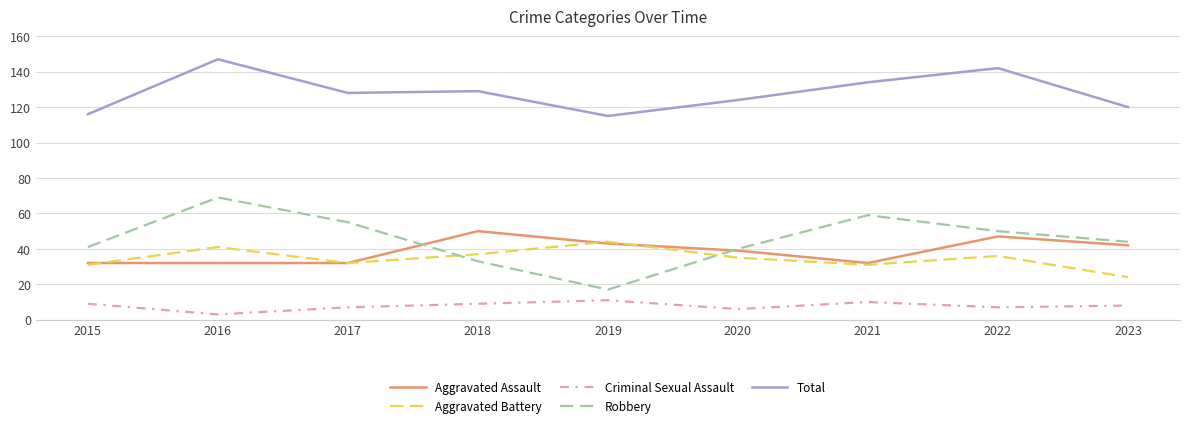

The value of Criminal Sexual Assault at 2018 is 9. True or false?

True